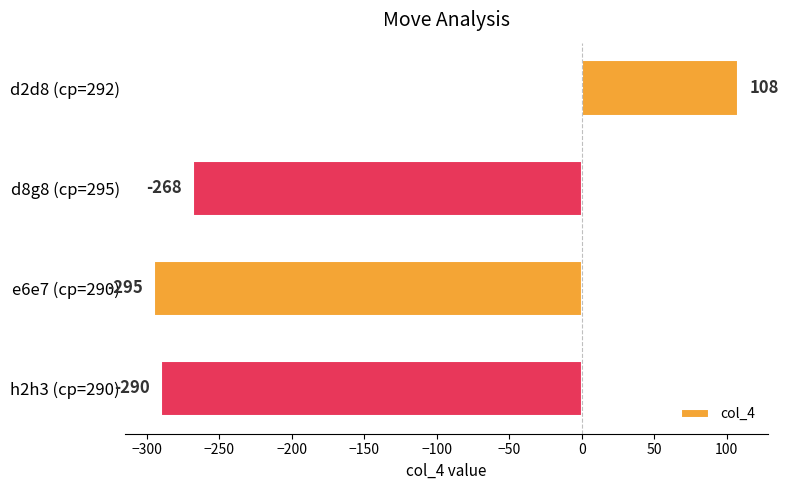

What is the difference between the maximum and minimum values?

403